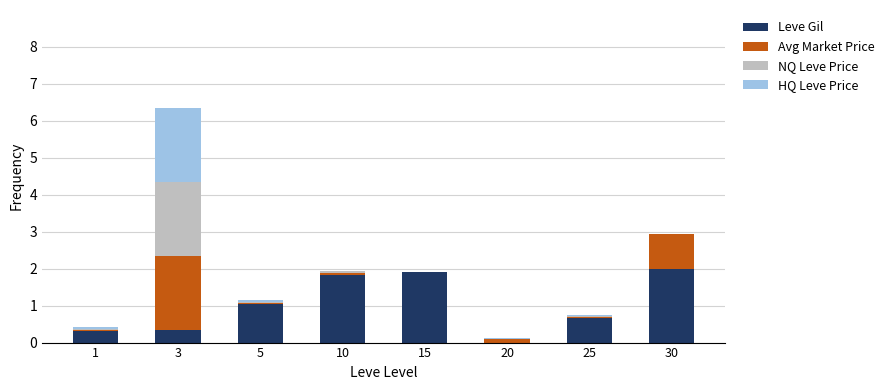

How many categories are shown in the chart?

8